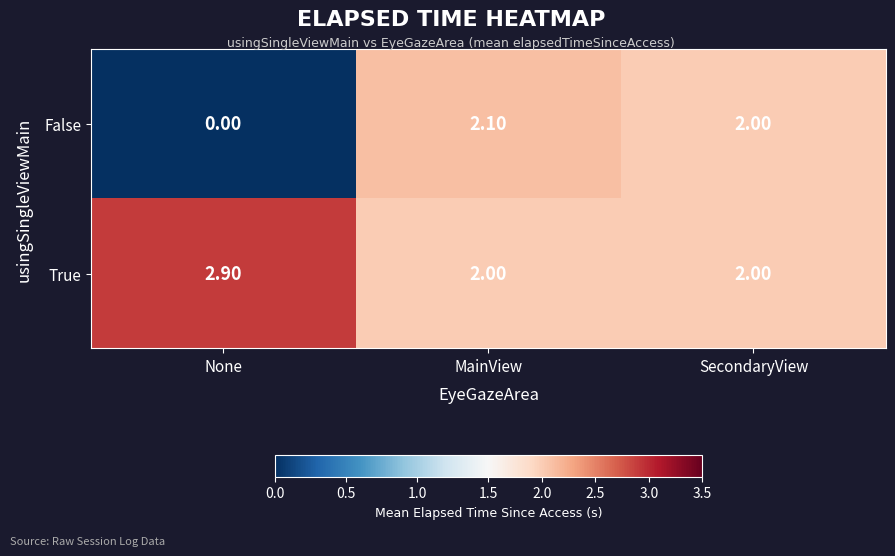

Rank the series by their maximum value, from lowest to highest.

False, True